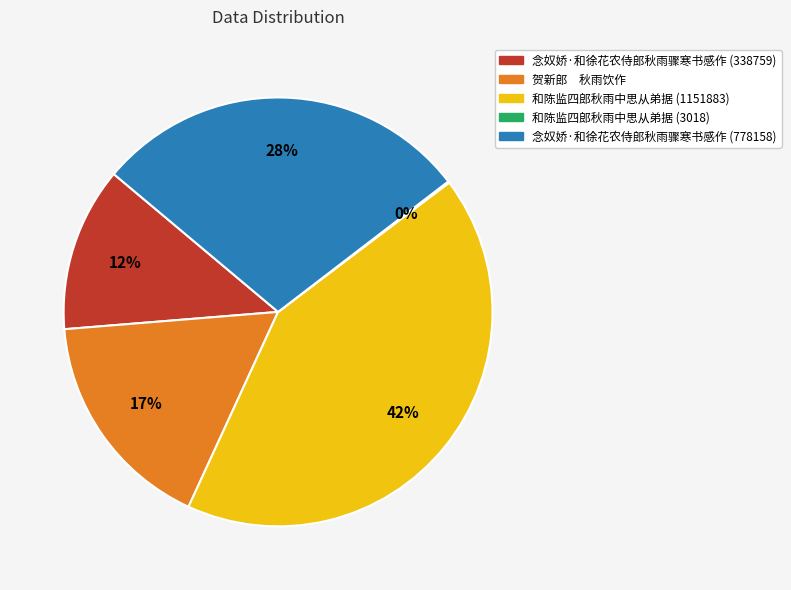

Approximately how many times larger is the value at 念奴娇·和徐花农侍郎秋雨骤寒书感作 (778158) compared to 念奴娇·和徐花农侍郎秋雨骤寒书感作 (338759)?

2.3